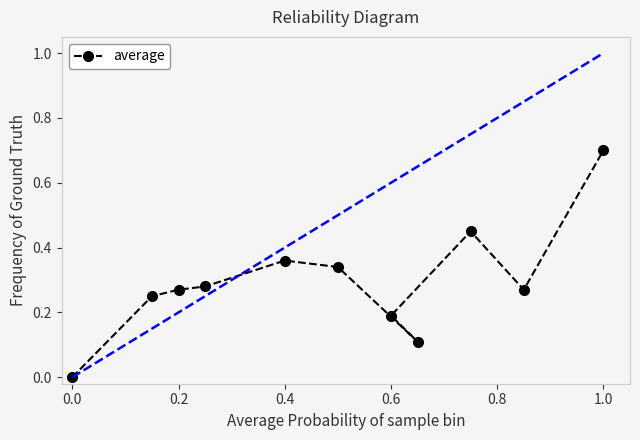

What is the change in value from 0.2 to 0.4?

+0.1